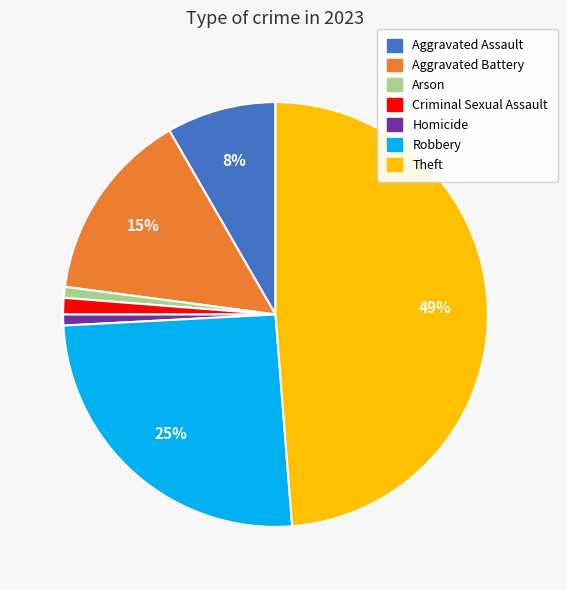

The Homicide slice represents 1% of the pie. True or false?

True